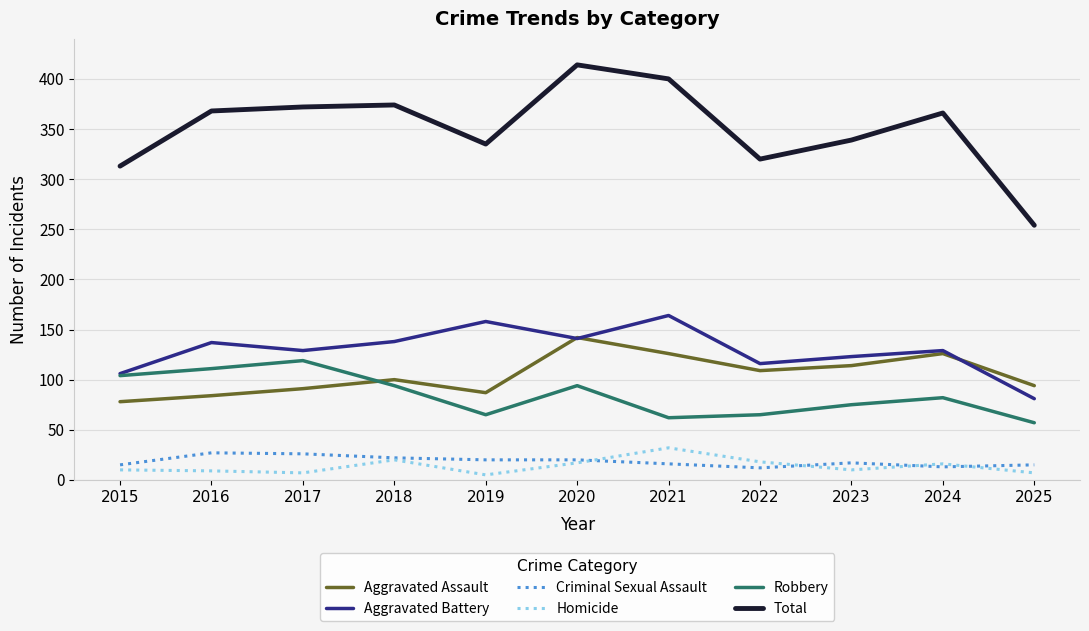

Is the value of Total at 2016 greater than the value of Aggravated Assault at 2019?

Yes